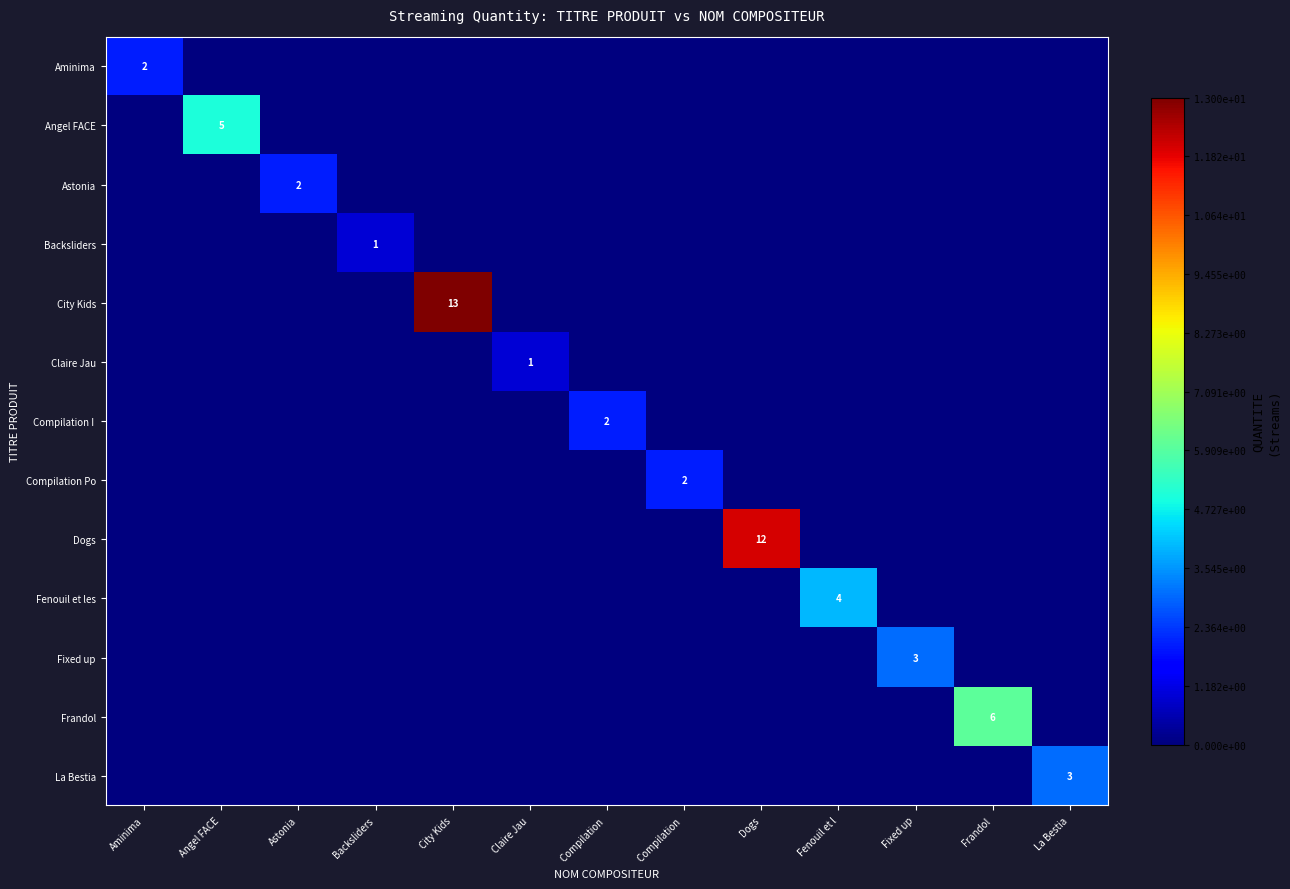

What is the spread (max minus min) of values at Claire Jau?

1